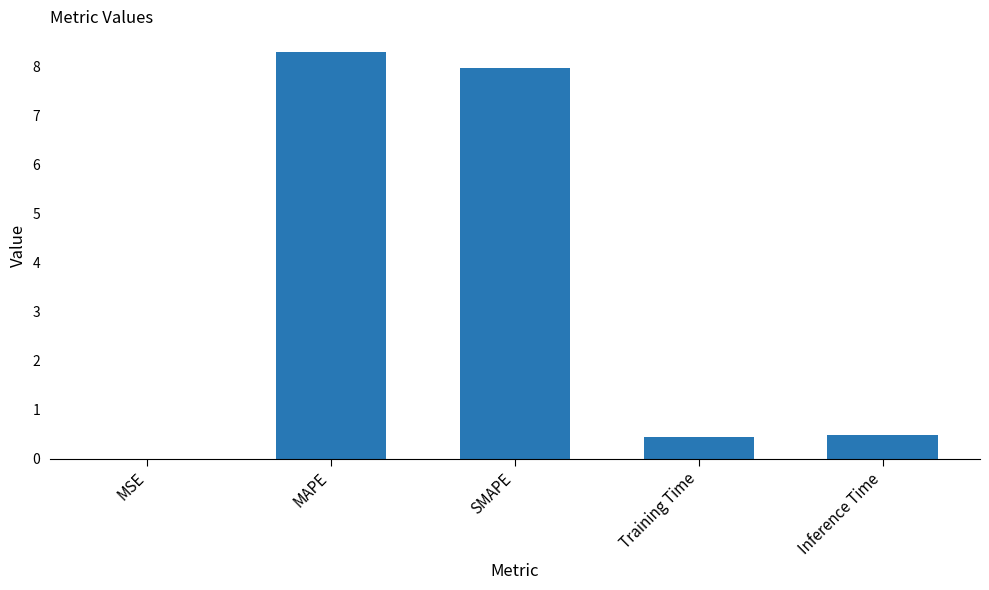

What is the approximate value at SMAPE?

8.0